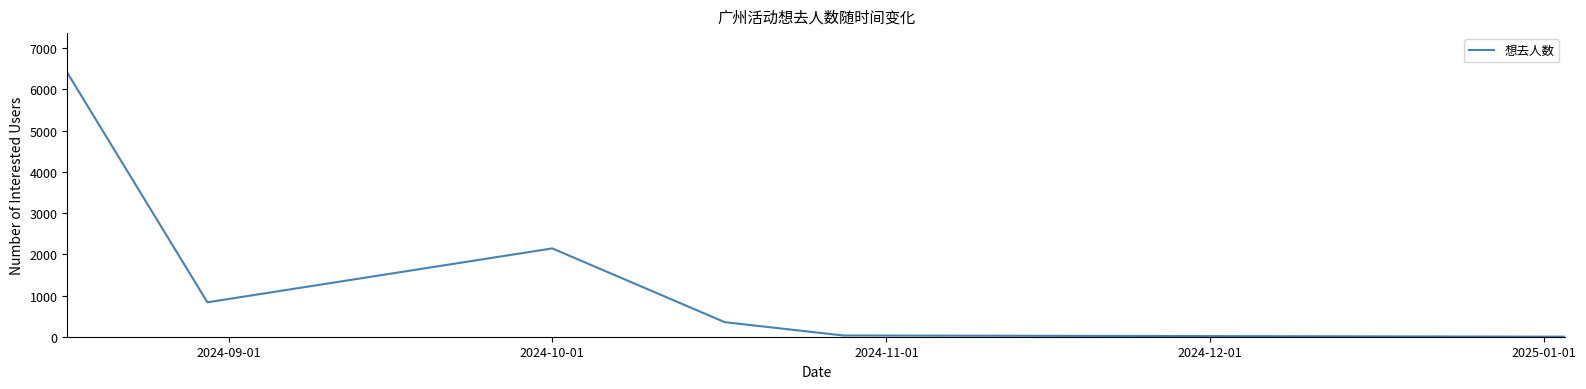

What is the difference between the second highest and second lowest values?

2113